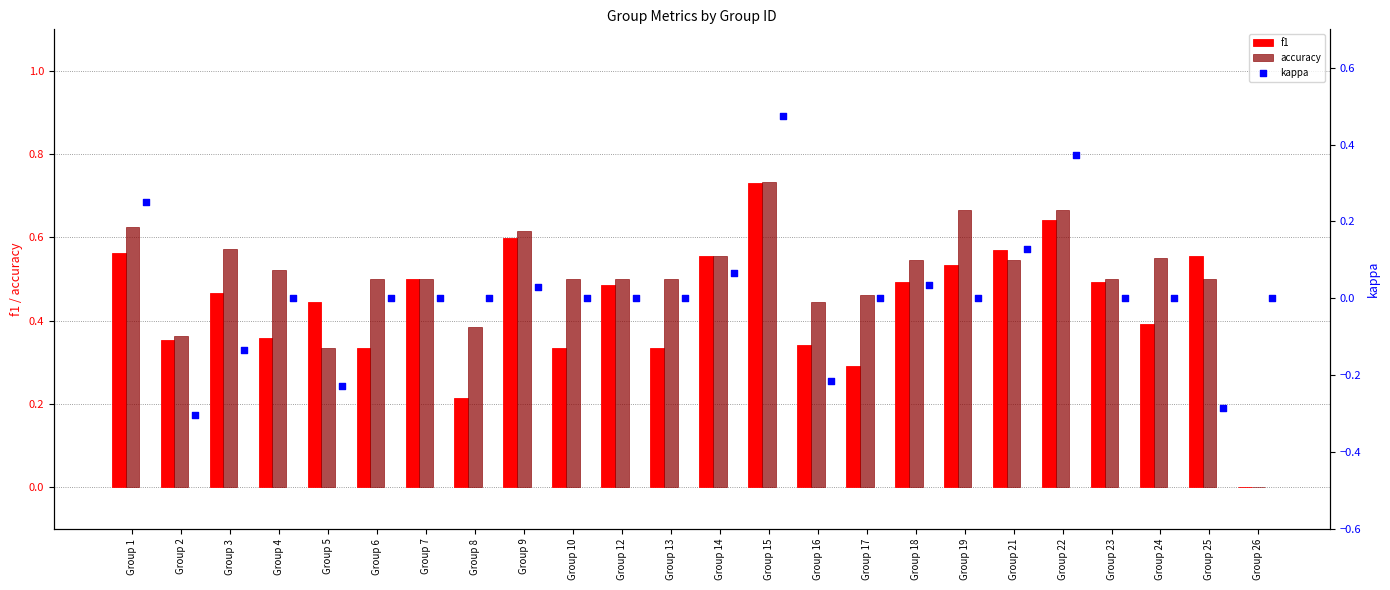

Which series has the largest Y range (max minus min)?

kappa